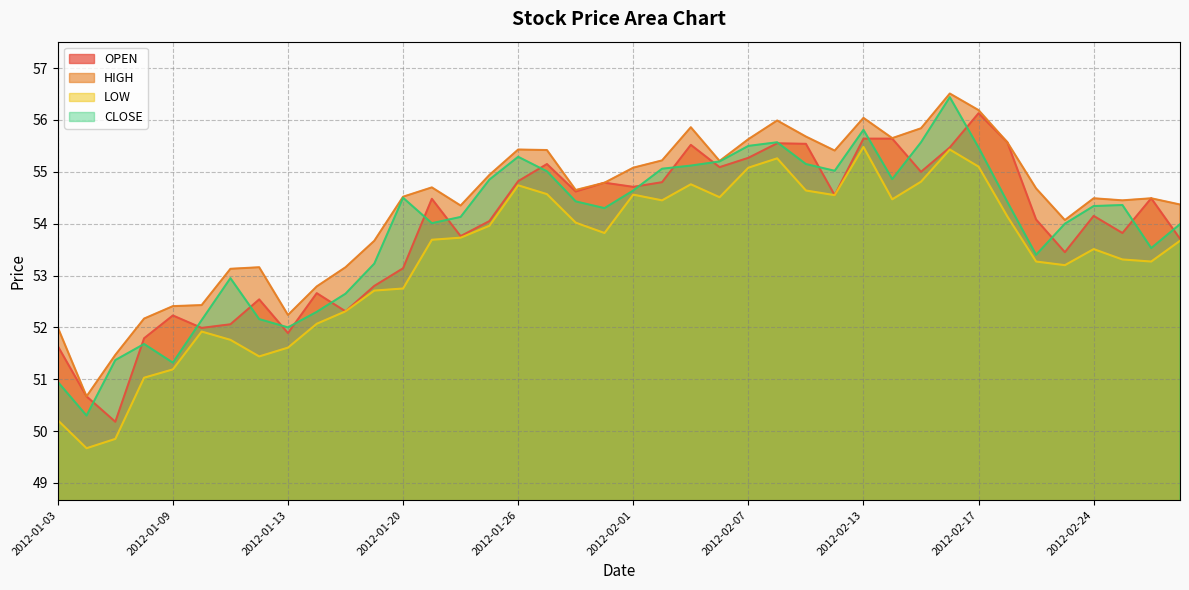

Is the value of LOW at 2012-02-22 greater than the value of CLOSE at 2012-01-20?

No